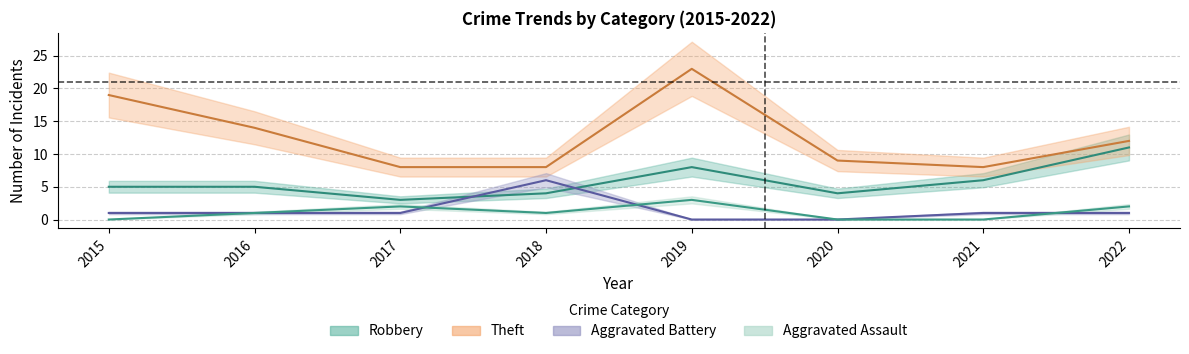

Rank the series at 2022 from highest to lowest value.

Theft, Robbery, Aggravated Assault, Aggravated Battery